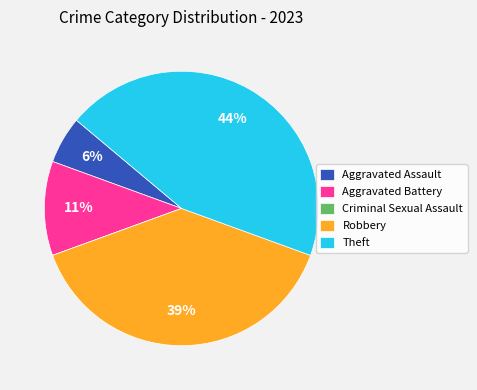

What percentage is the Aggravated Assault slice, to the nearest percent?

6%